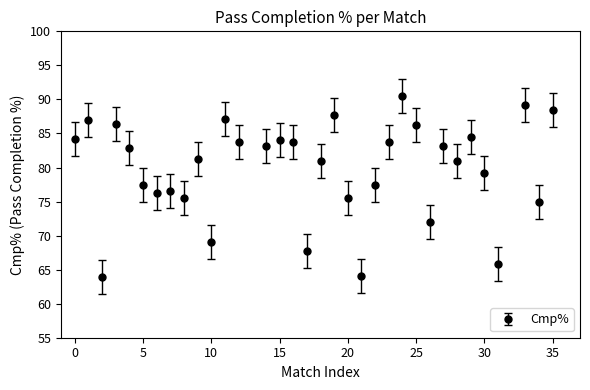

What is the greatest value displayed?

90.5